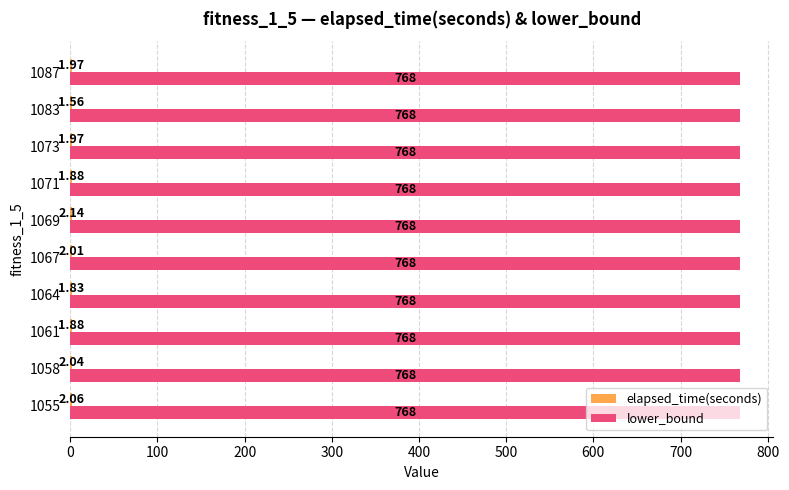

What is the sum of all lower_bound values?

7680.0